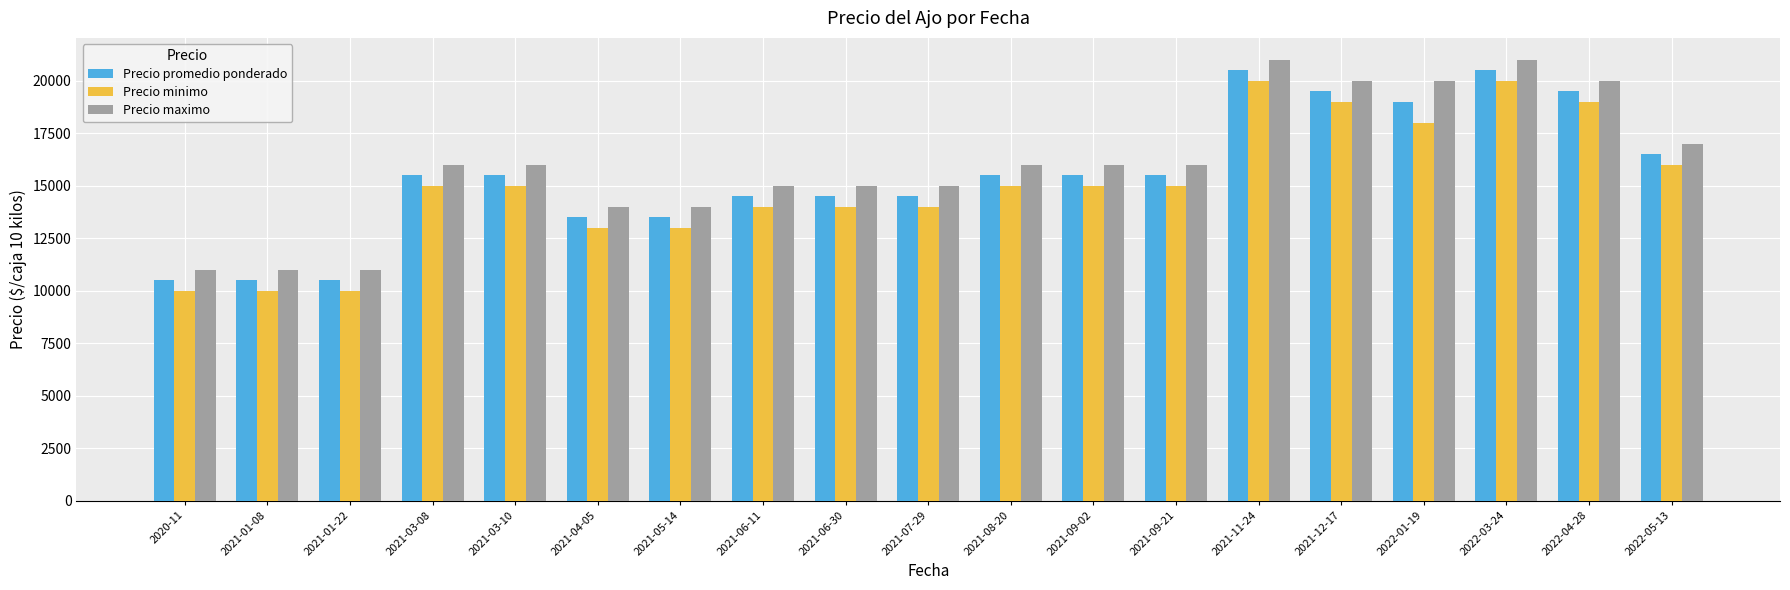

What position from the right is 2021-01-08?

18